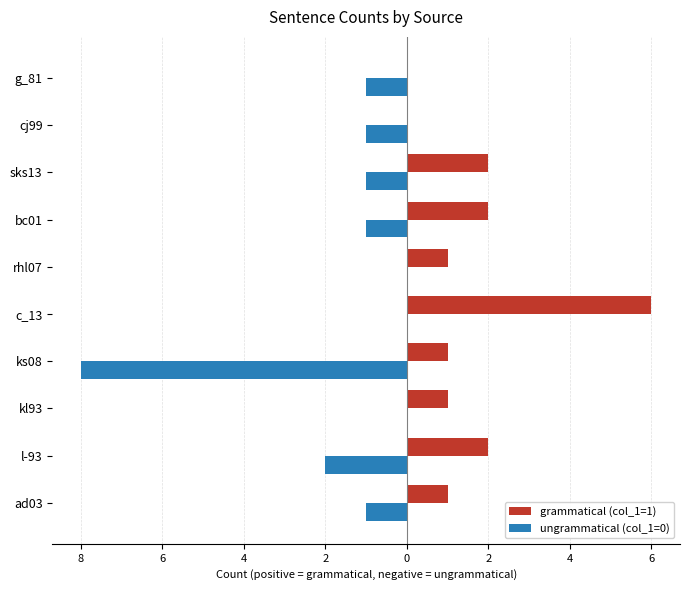

What are all the series names shown in the legend?

grammatical (col_1=1), ungrammatical (col_1=0)